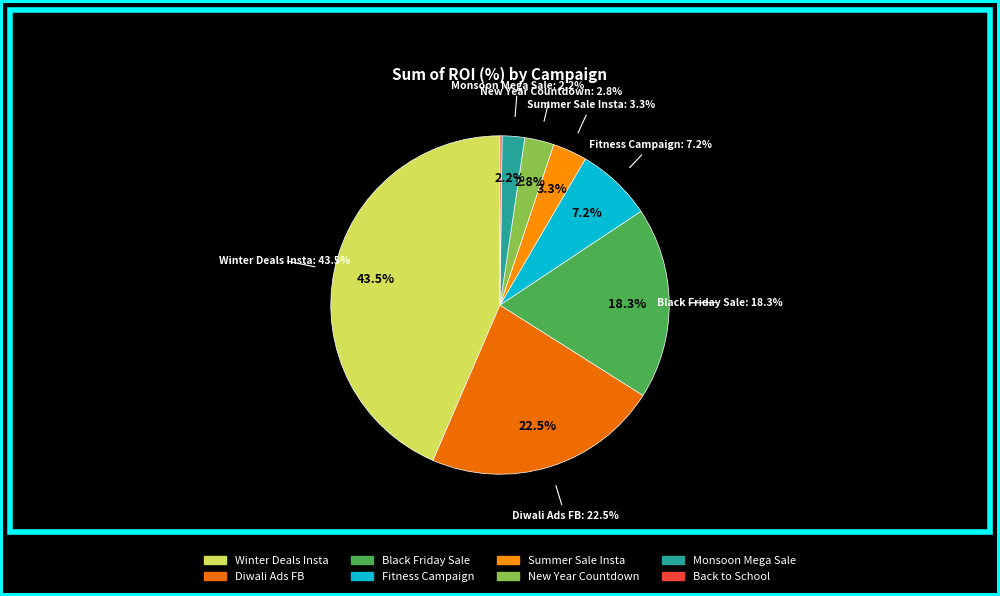

To the nearest percent, what is the average slice percentage?

12%